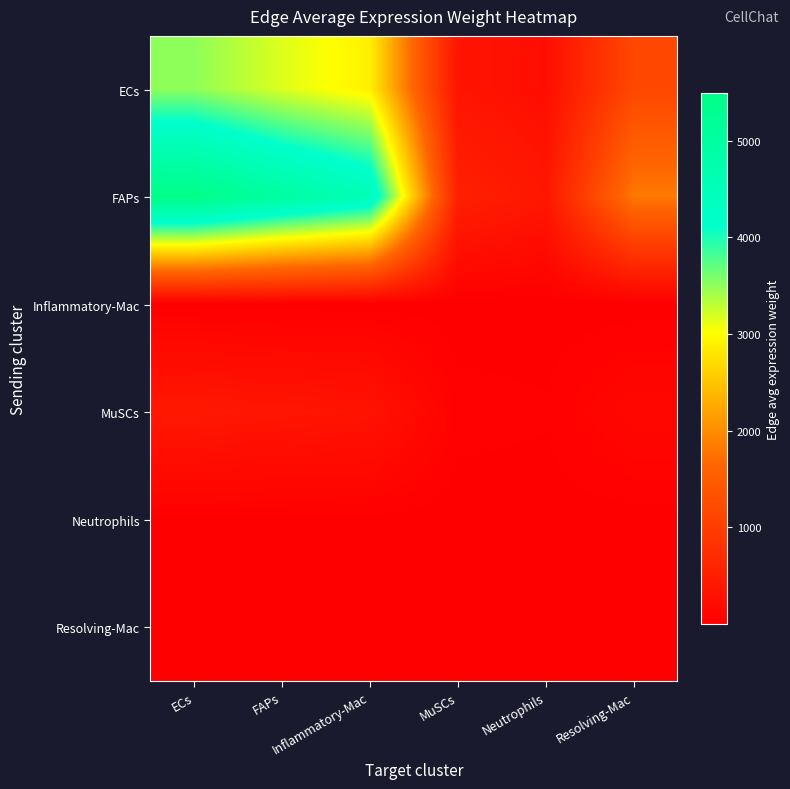

Rank the series by their maximum value, from highest to lowest.

FAPs, ECs, MuSCs, Neutrophils, Resolving-Mac, Inflammatory-Mac